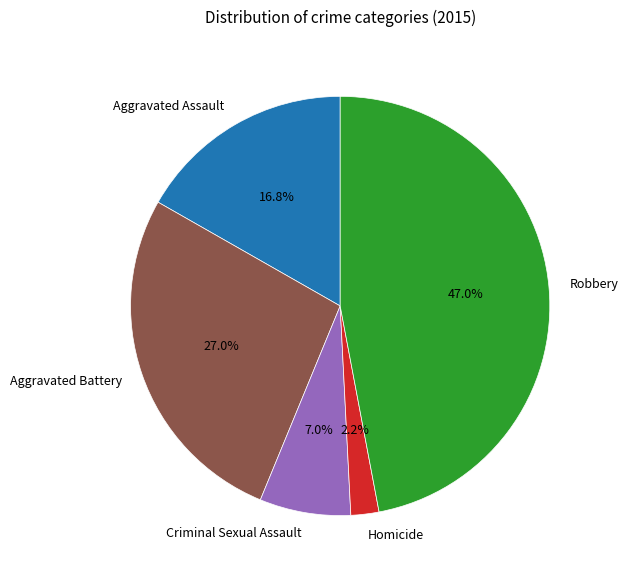

To the nearest percent, what is the difference between the Homicide and Aggravated Assault slice percentages?

15%